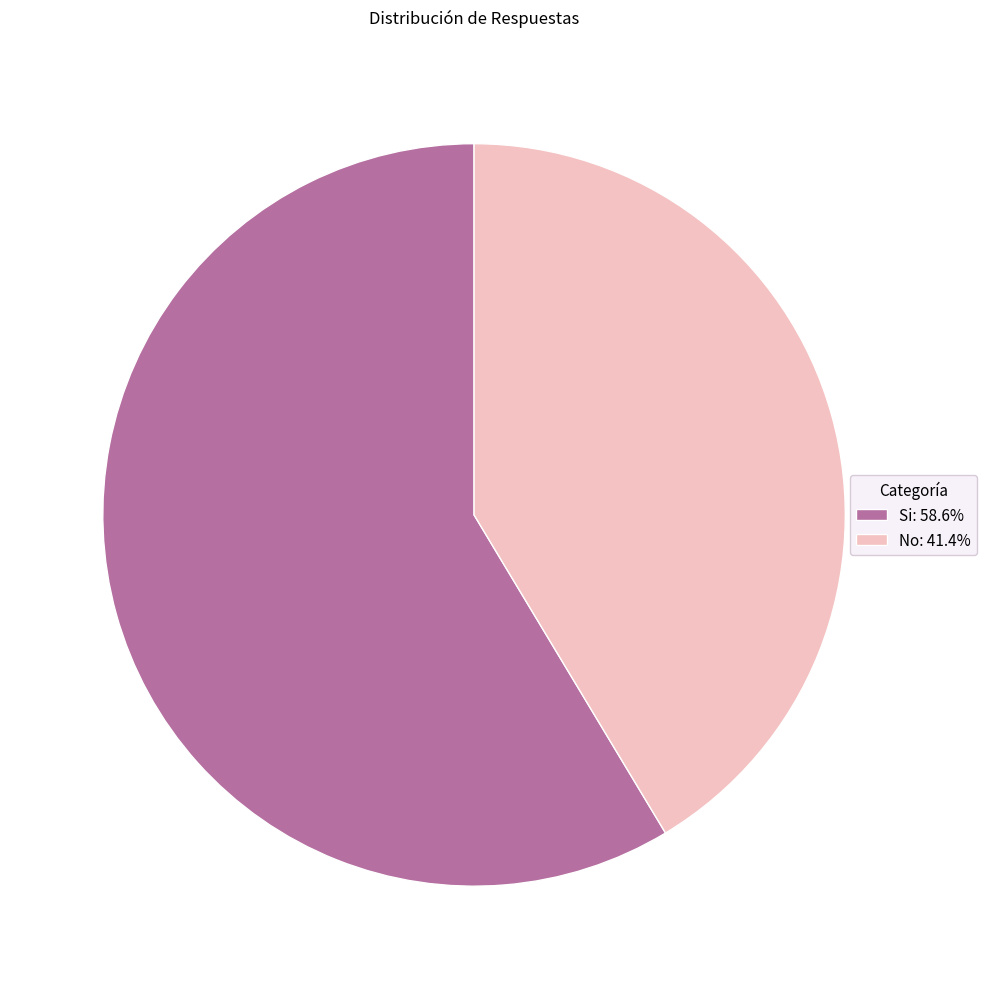

Rank the categories by value from highest to lowest.

Si, No